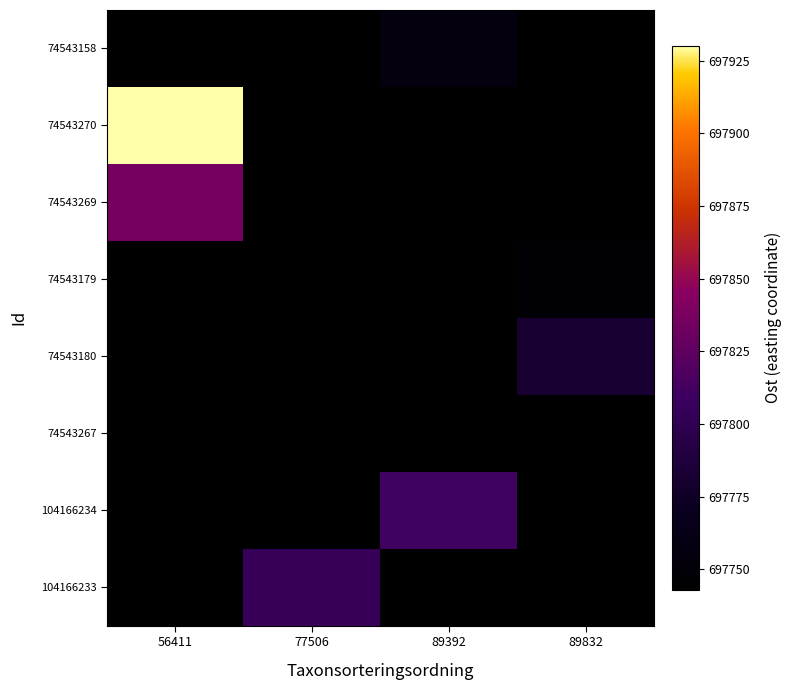

Reading right to left, extract all data points from this chart.

74543158: 89832=697742.8	89392=697755.9	77506=697742.8	56411=697742.8
74543270: 89832=697742.8	89392=697742.8	77506=697742.8	56411=697930.2
74543269: 89832=697742.8	89392=697742.8	77506=697742.8	56411=697835.8
74543179: 89832=697747.0	89392=697742.8	77506=697742.8	56411=697742.8
74543180: 89832=697781.9	89392=697742.8	77506=697742.8	56411=697742.8
74543267: 89832=697742.8	89392=697742.8	77506=697742.8	56411=697742.8
104166234: 89832=697742.8	89392=697811.0	77506=697742.8	56411=697742.8
104166233: 89832=697742.8	89392=697742.8	77506=697804.9	56411=697742.8